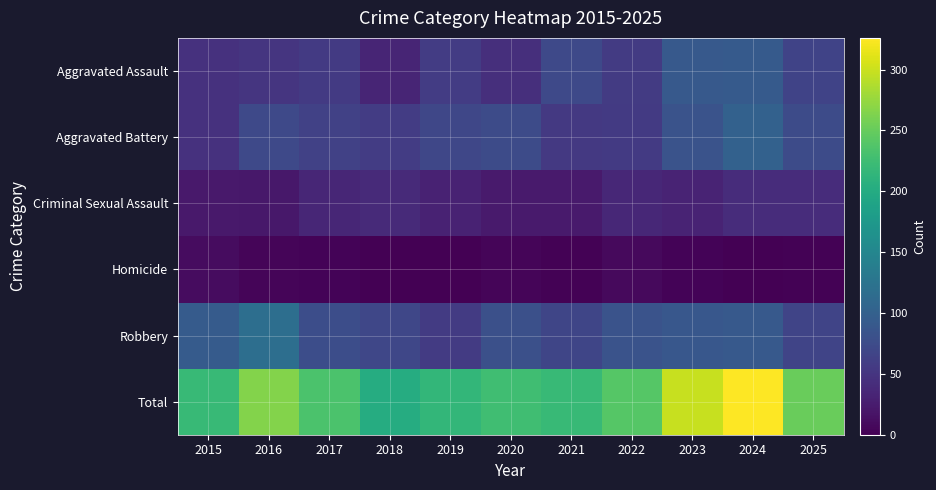

At 2017, list the series in order from smallest to largest.

Homicide, Criminal Sexual Assault, Aggravated Assault, Aggravated Battery, Robbery, Total